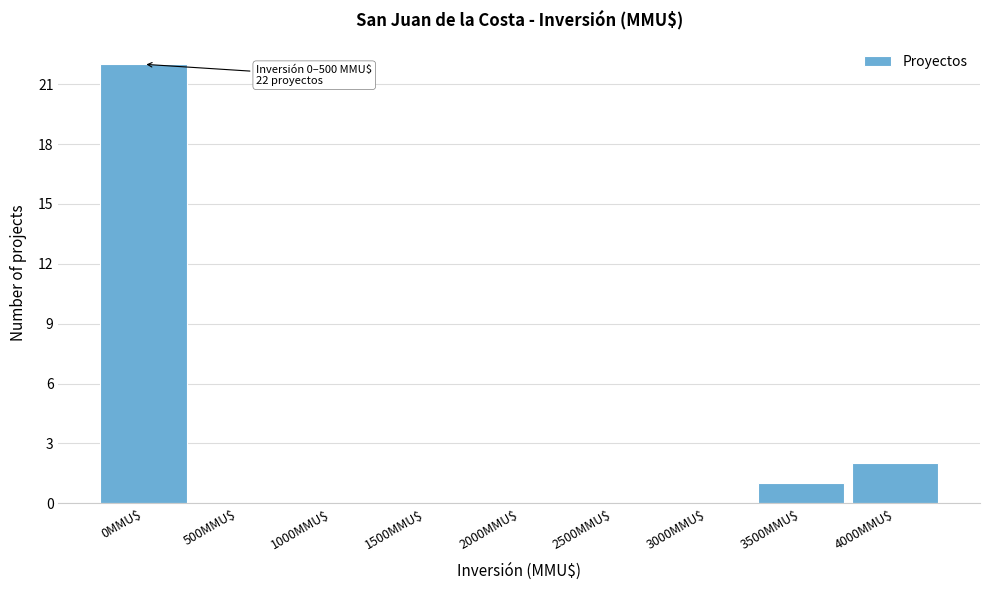

At which label is the value closest to 11?

4000MMU$